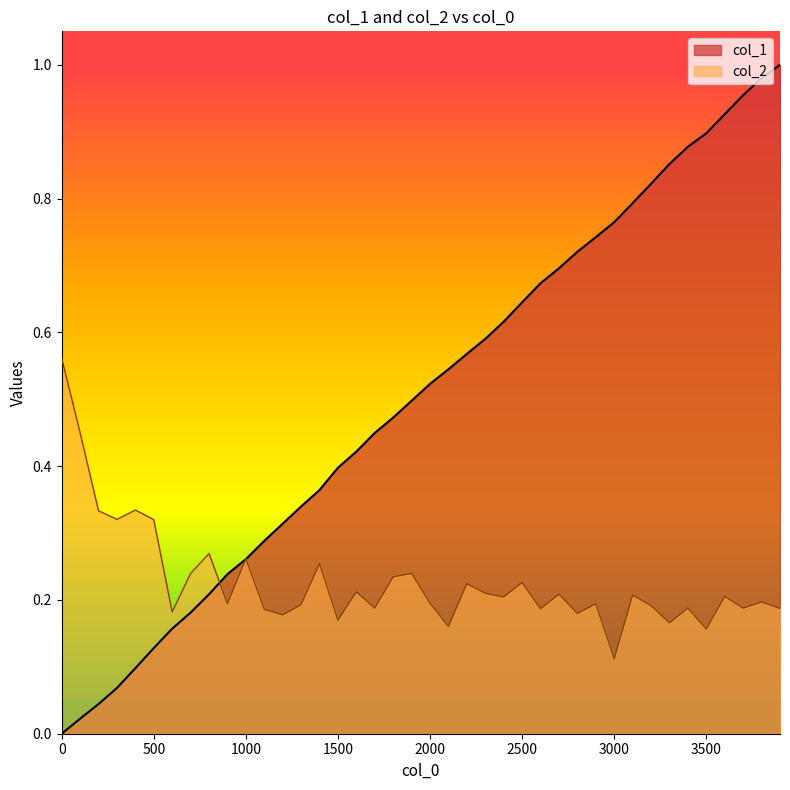

What is the value of the col_1 point at the 6th from the left?

0.1